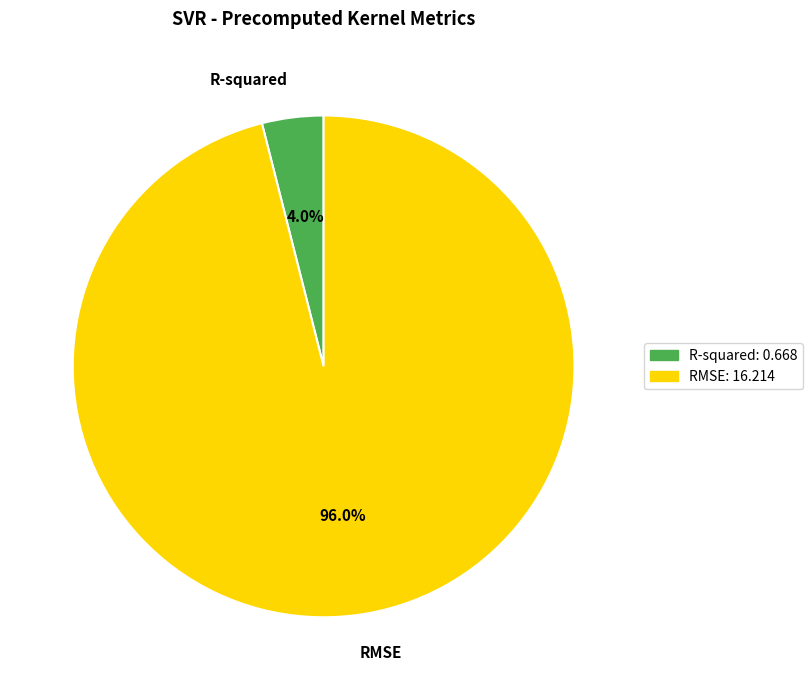

Which category has the smallest portion of the pie?

R-squared